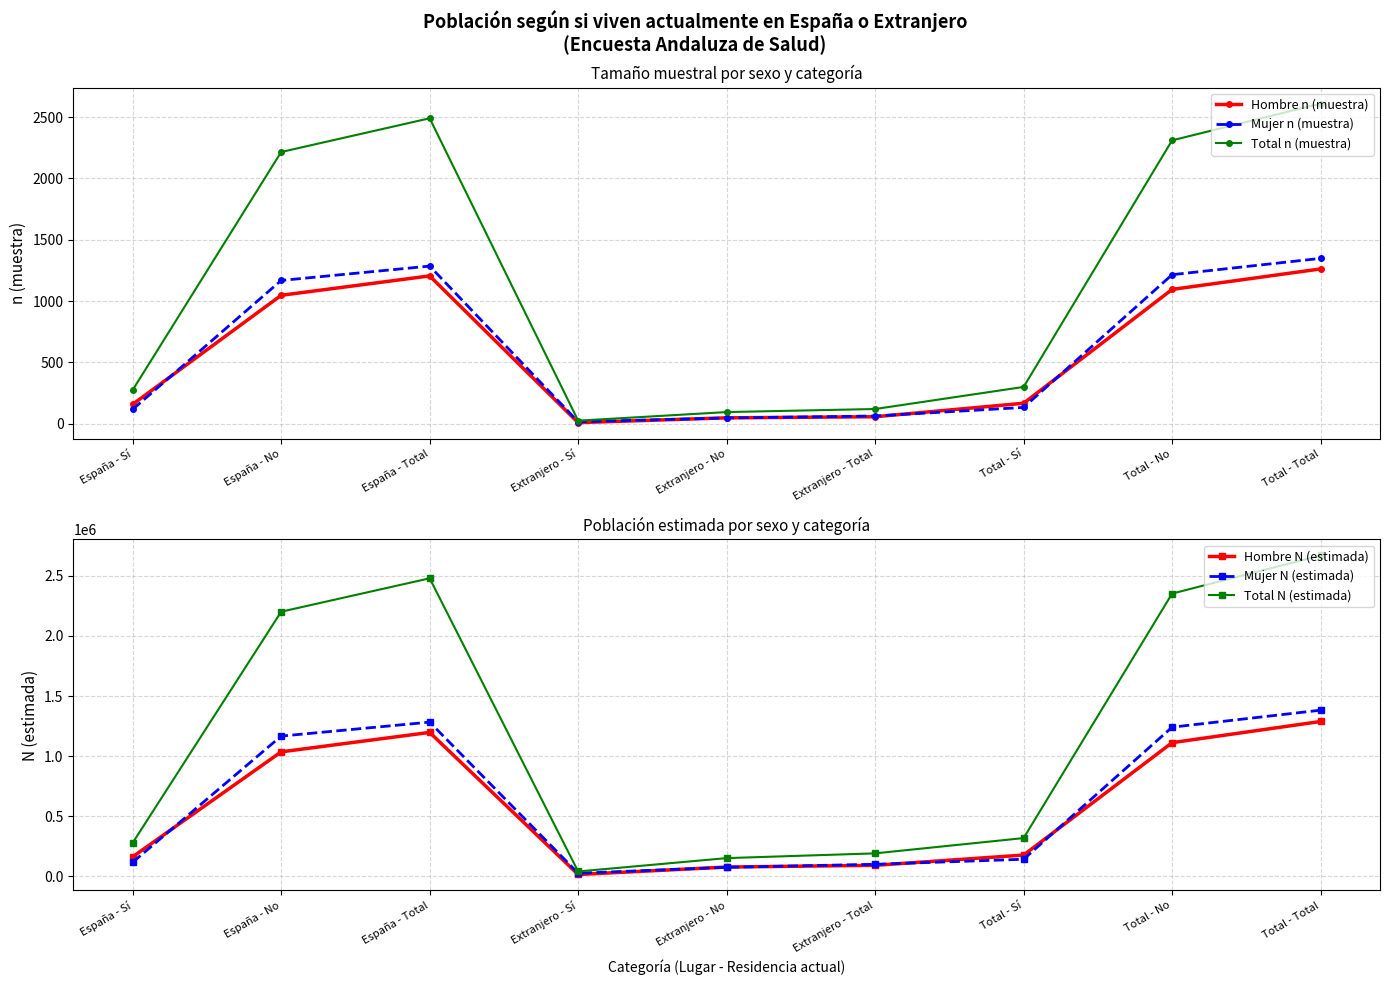

What is the difference between the maximum and minimum values in the Hombre n (muestra) series?

1253